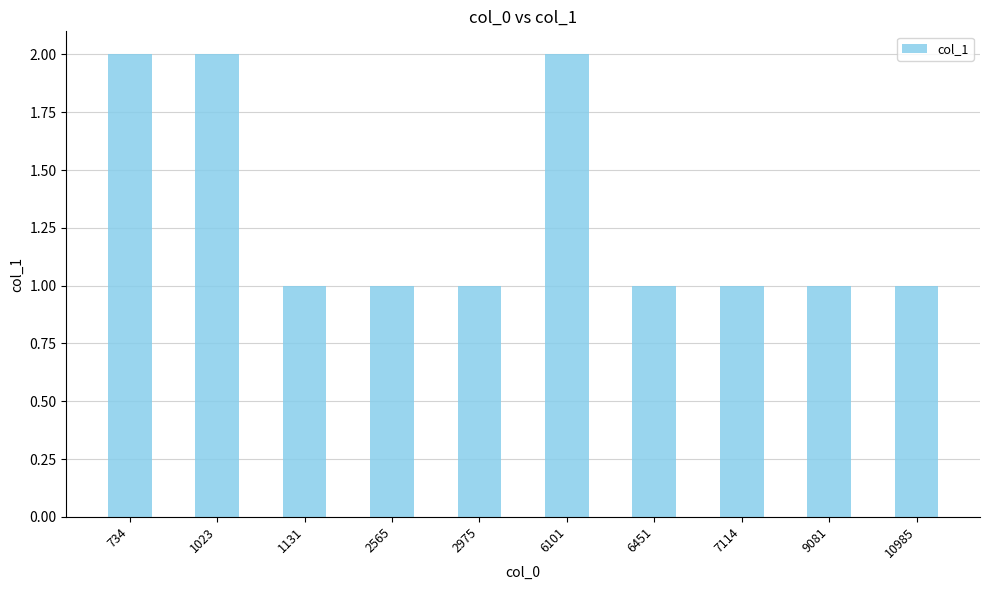

What is the ratio of the value at 1131 to the value at 9081?

1.0